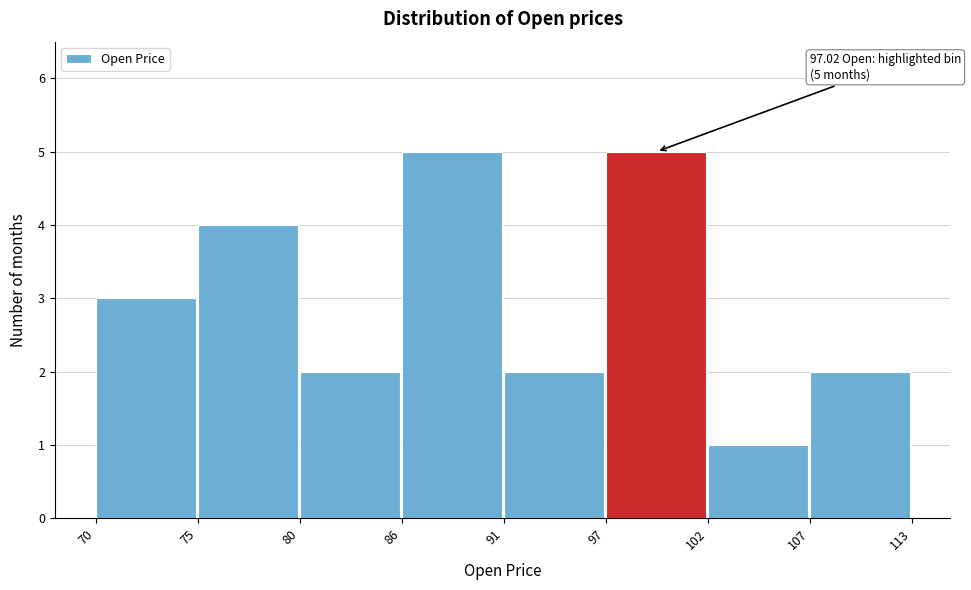

Reading right to left, transcribe all the data shown in this chart.

2	1	5	2	5	2	4	3